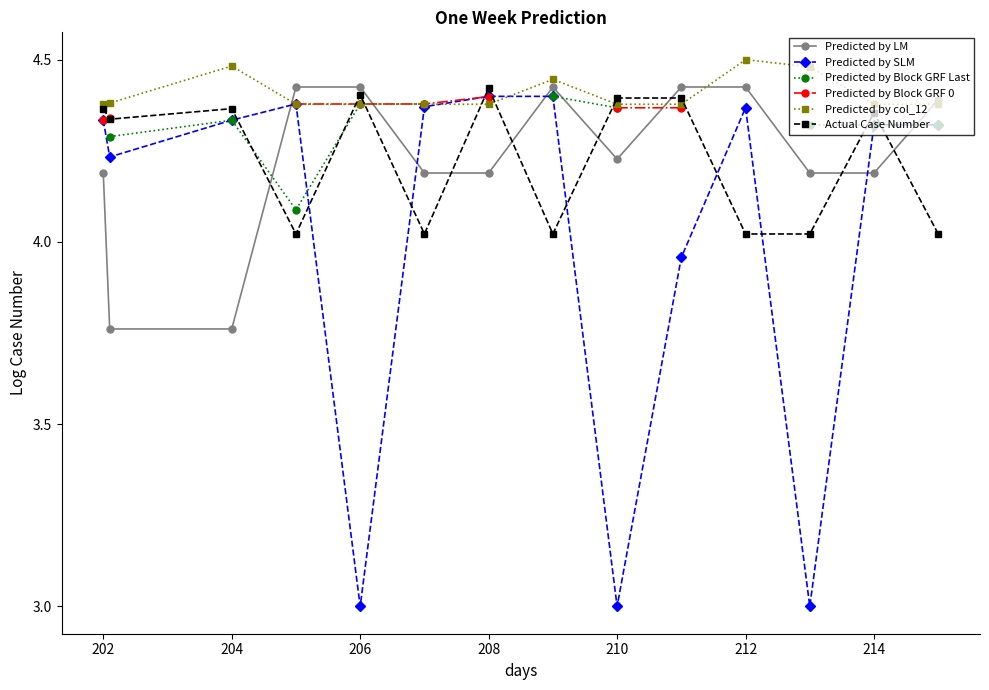

The Predicted by col_12 series shows 7.0 at 210. True or false?

False